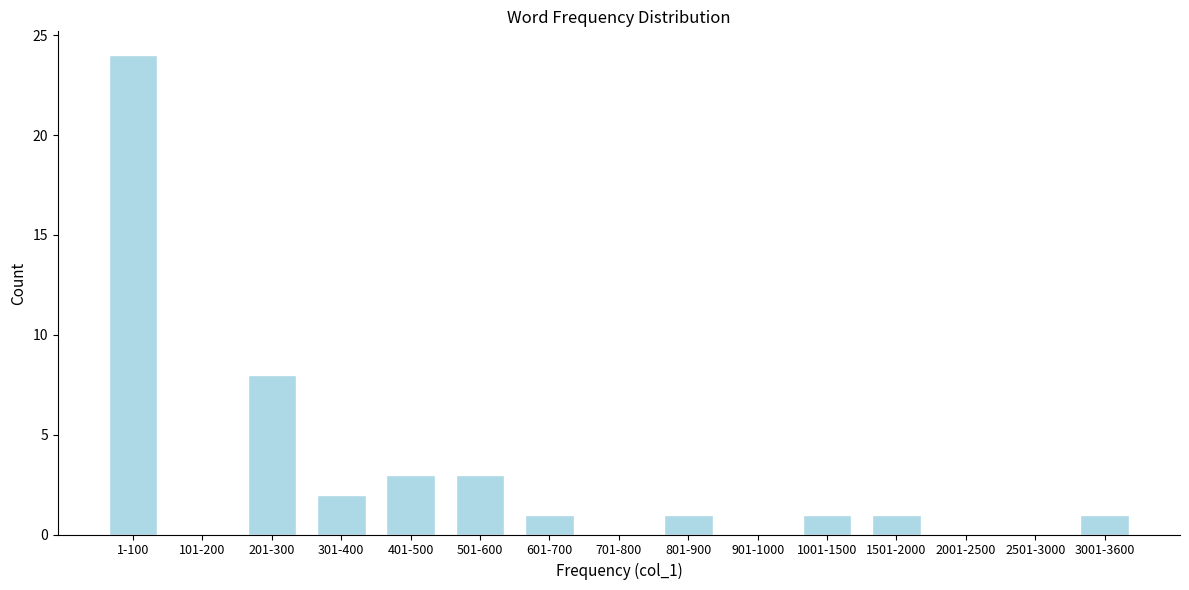

Reading left to right, what are all the values shown in this chart?

1-100=24	101-200=0	201-300=8	301-400=2	401-500=3	501-600=3	601-700=1	701-800=0	801-900=1	901-1000=0	1001-1500=1	1501-2000=1	2001-2500=0	2501-3000=0	3001-3600=1